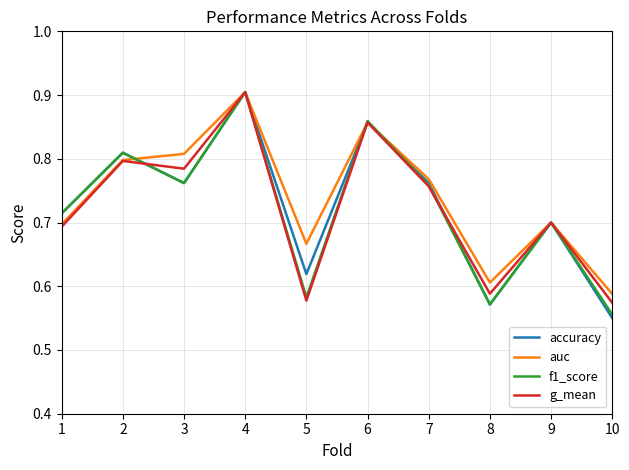

At which category does the chart reach its minimum across all series?

10